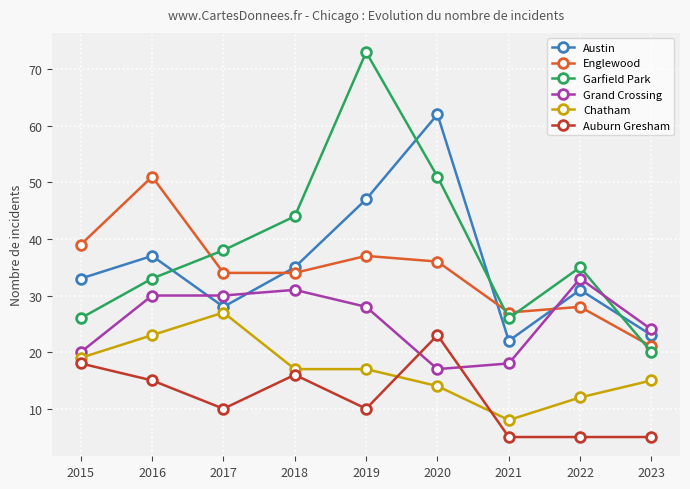

What is the value of the Austin point at the 1st from the left?

33